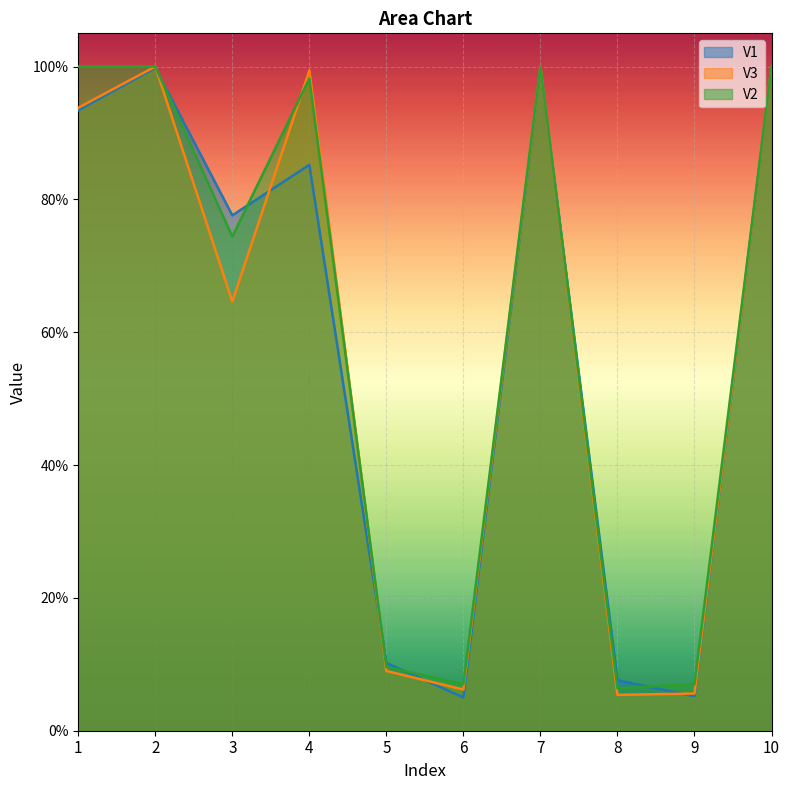

In V3, how many points are higher than both neighbors (excluding endpoints)?

3